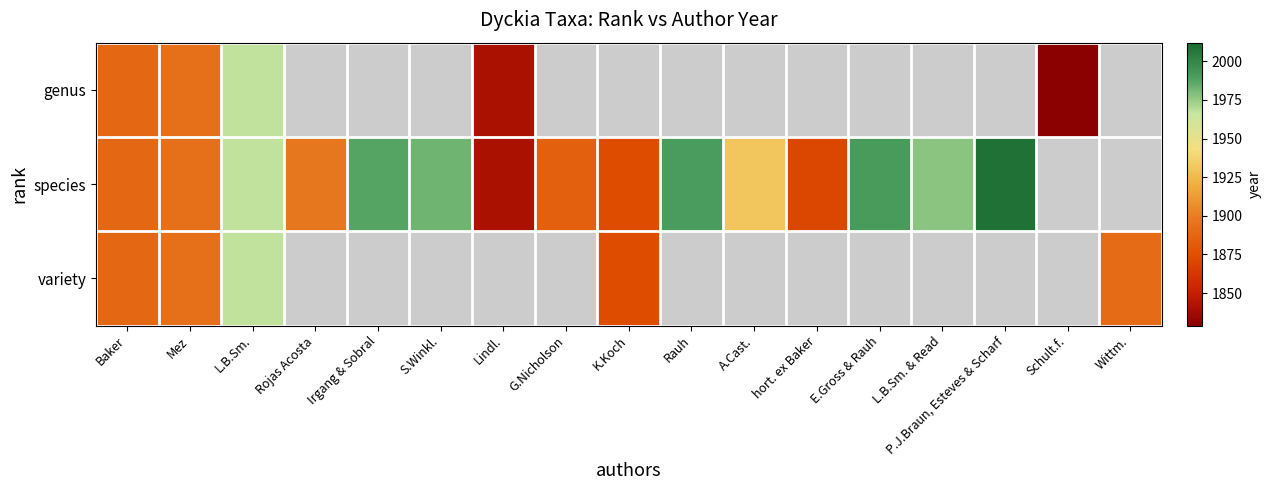

At which category does the chart reach its minimum across all series?

Schult.f.